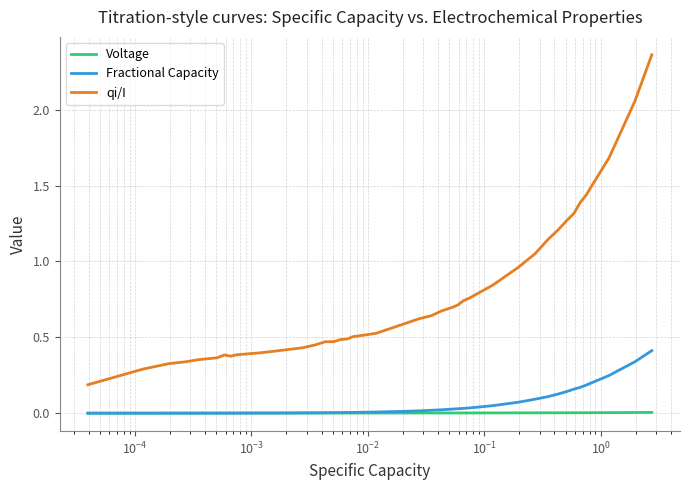

Which series has the largest total across all categories?

qi/I